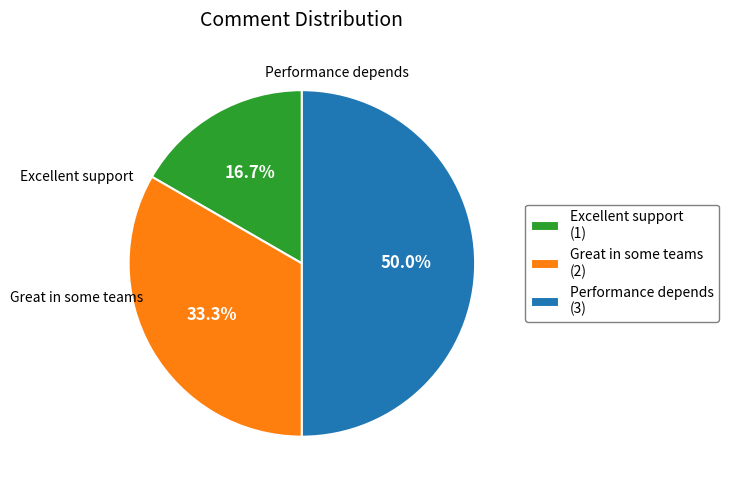

To the nearest percent, what is the combined percentage of Excellent support and Great in some teams?

50%